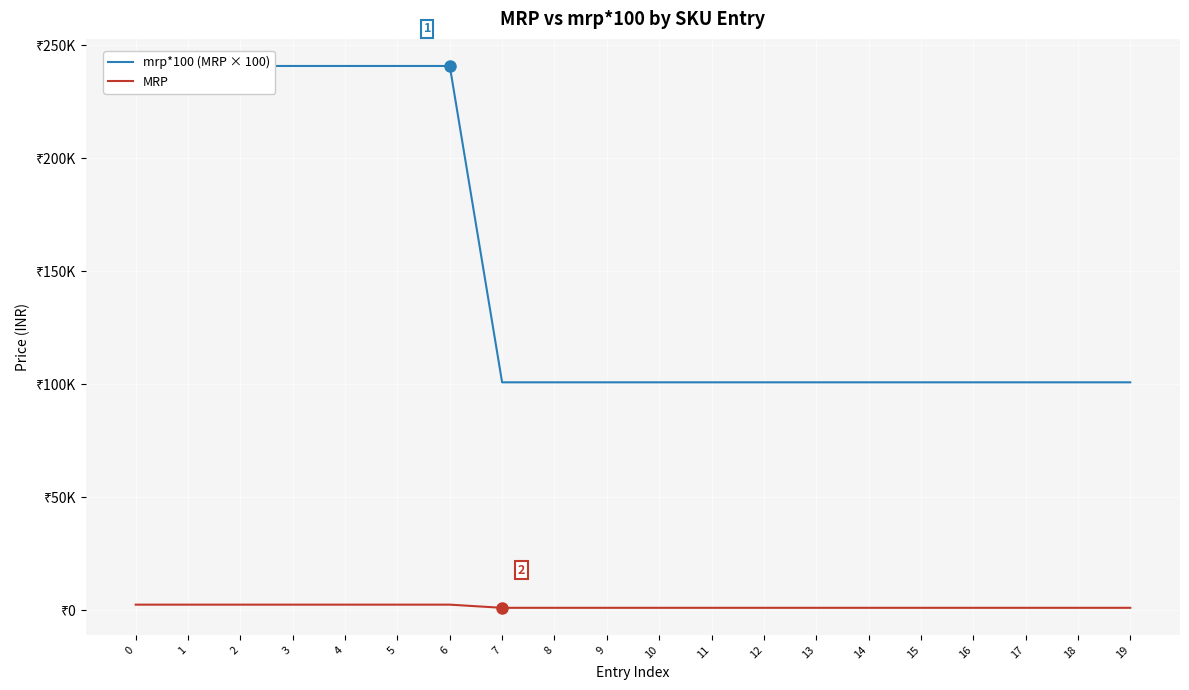

Is this an area chart (filled region under the line)?

No